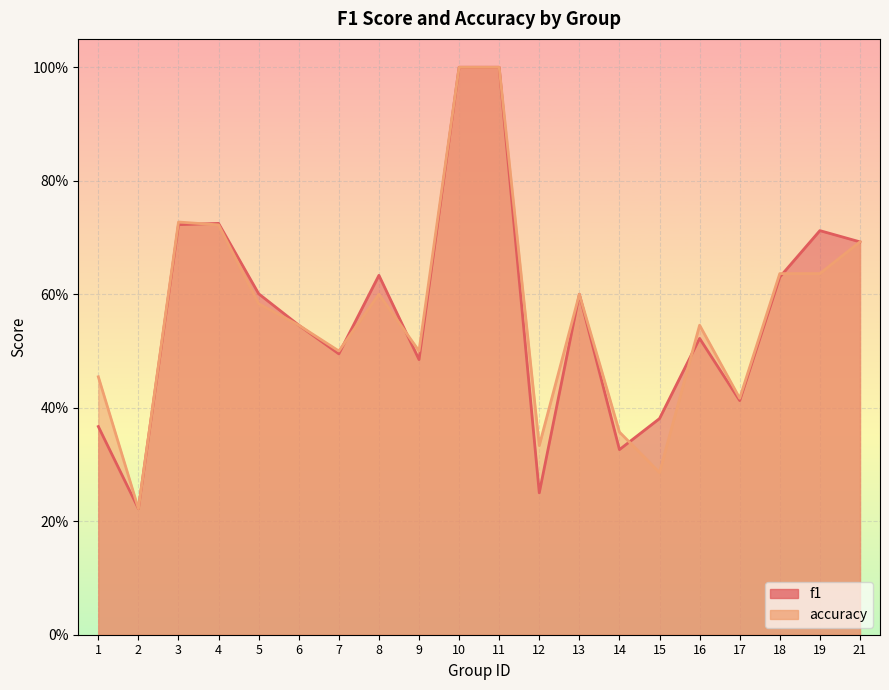

What is the sum of all f1 values?

11.3